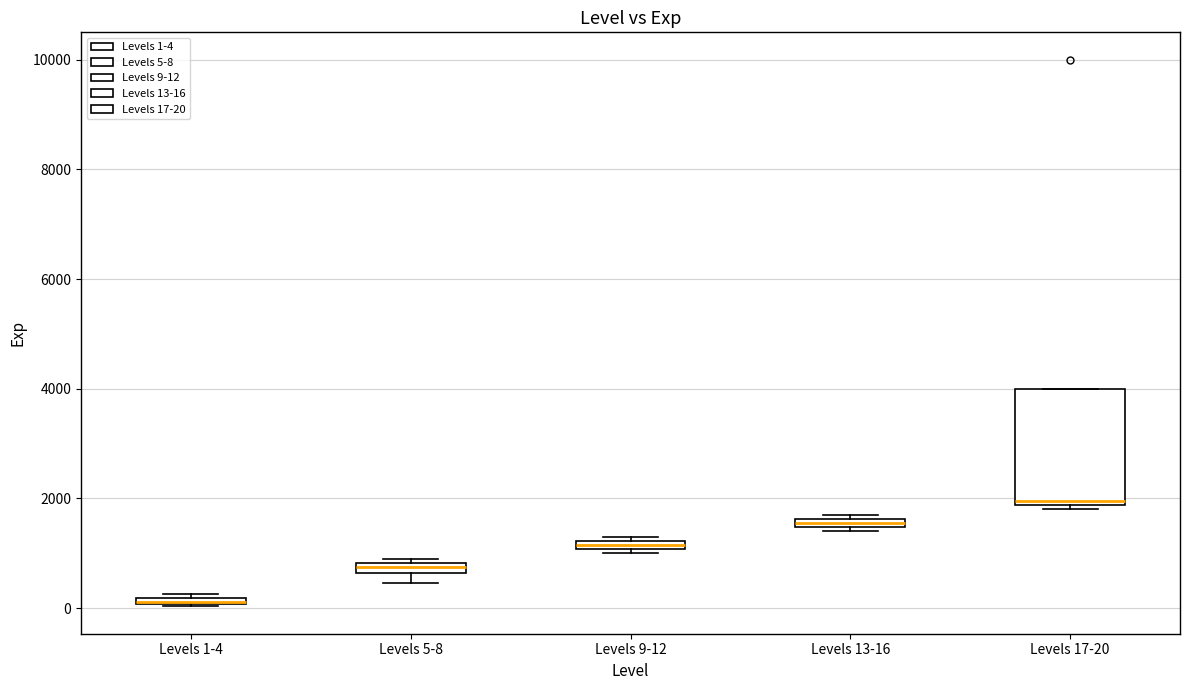

Which box's median line is the lowest?

Levels 1-4